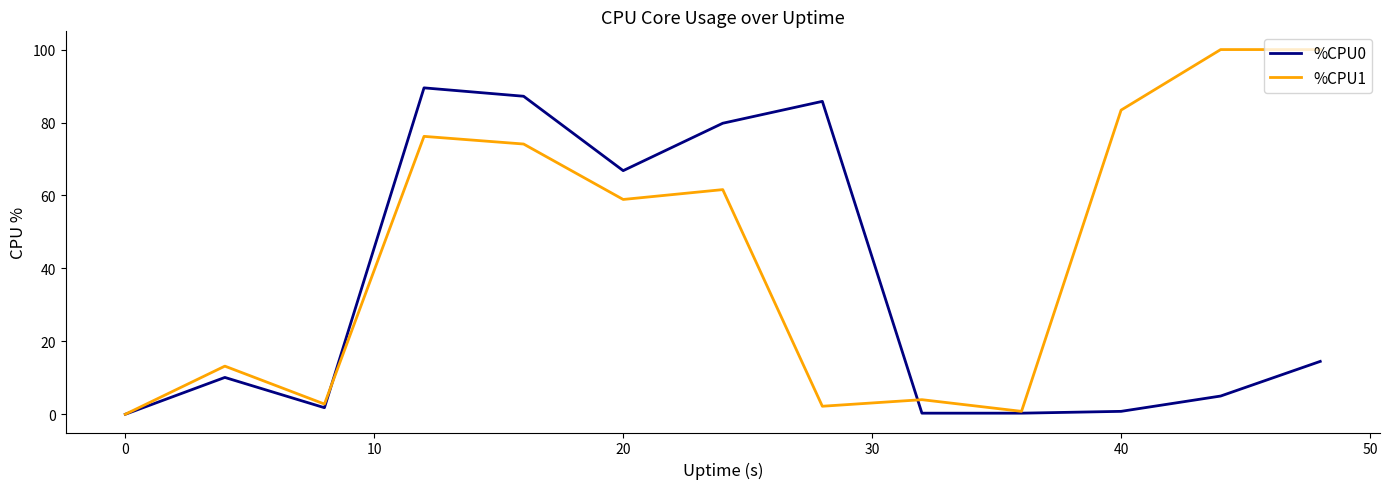

List the series in order of their peak value, highest first.

%CPU1, %CPU0